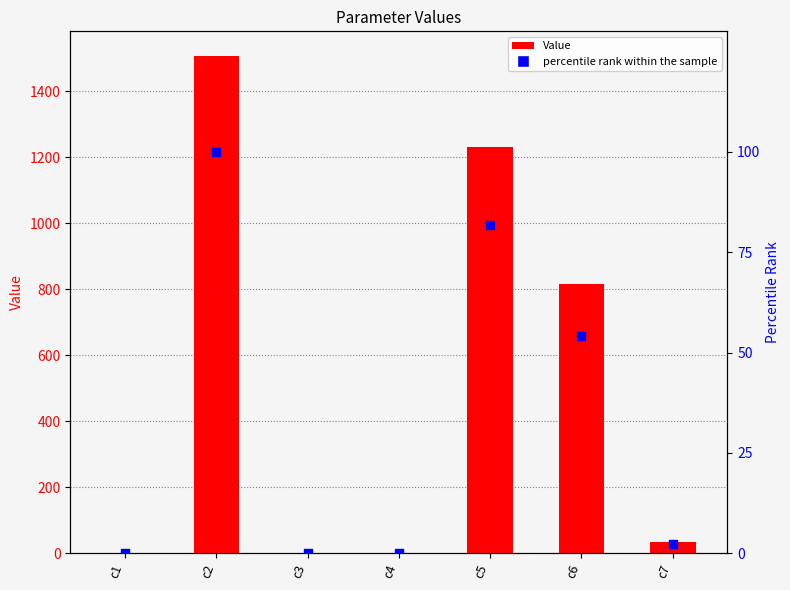

Which series contains the highest Y value?

Value